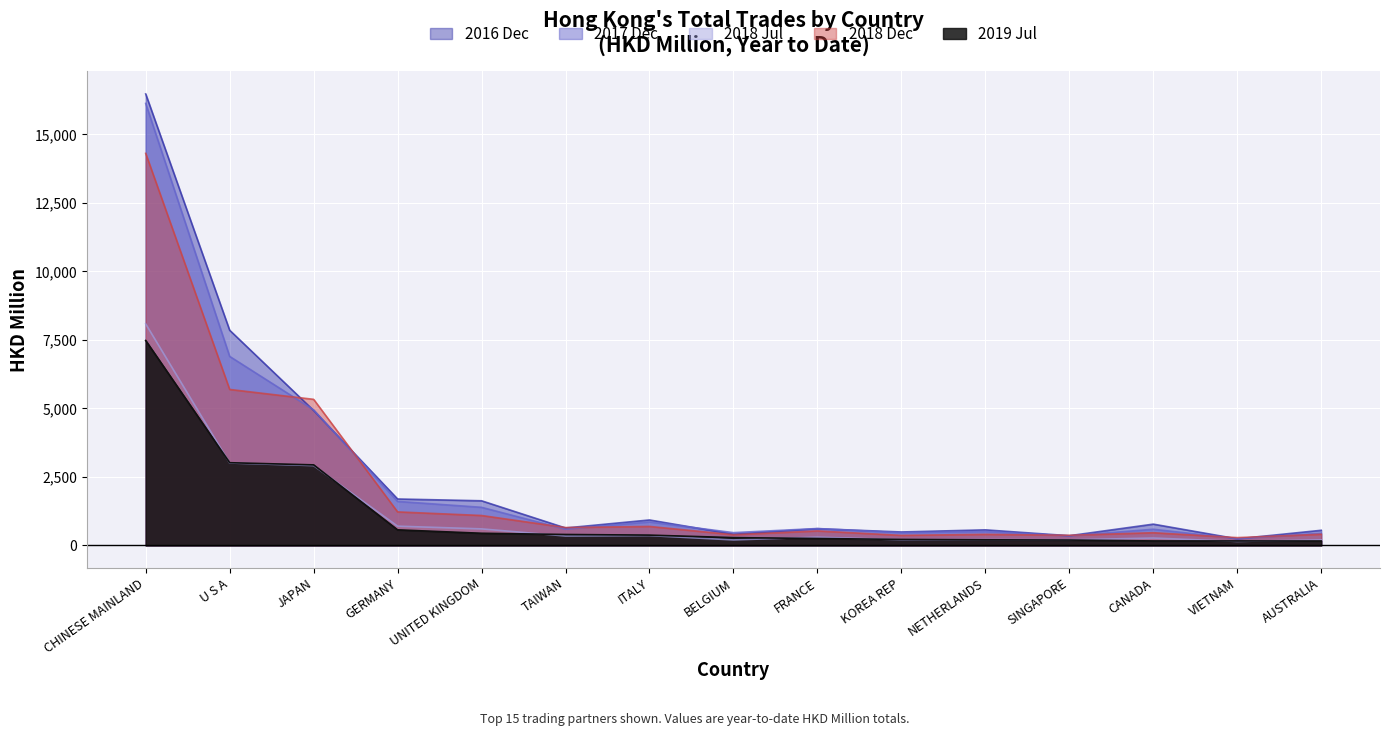

True or false: 201907 and 201712 intersect in this chart.

False